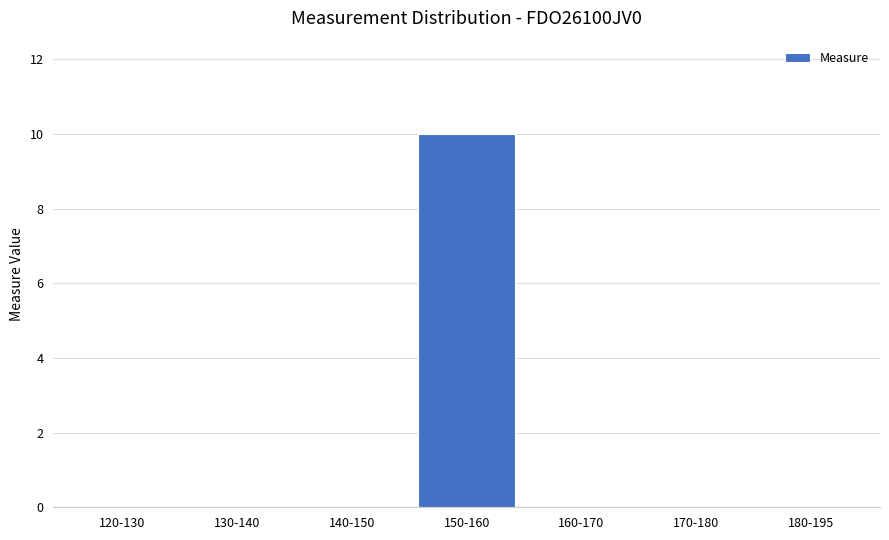

What is the sum of all values?

10